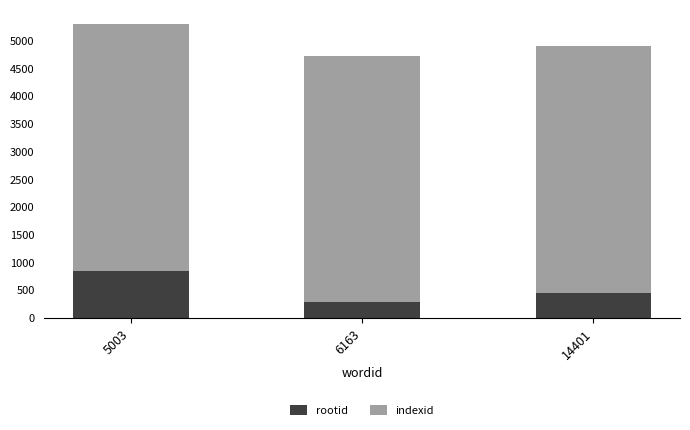

Rank the categories by rootid value from lowest to highest.

6163, 14401, 5003